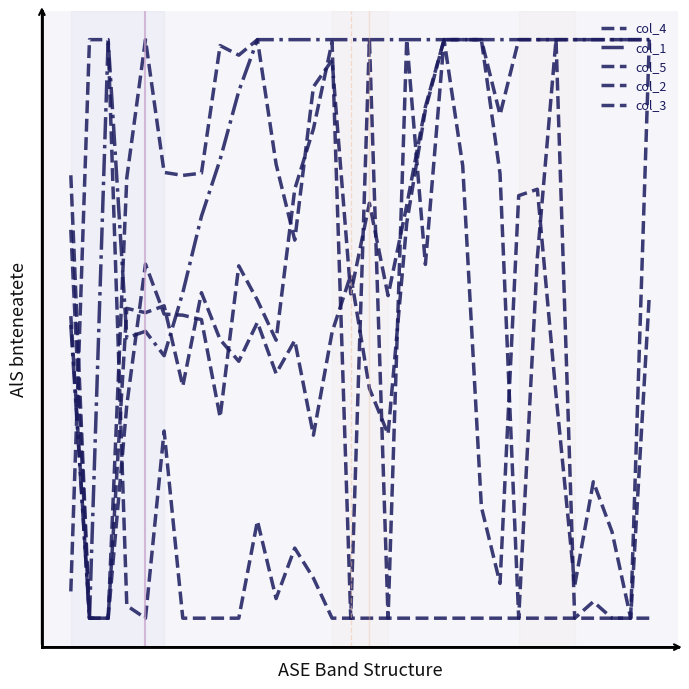

What is the value of the col_5 point at the 27th from the left?

3.0